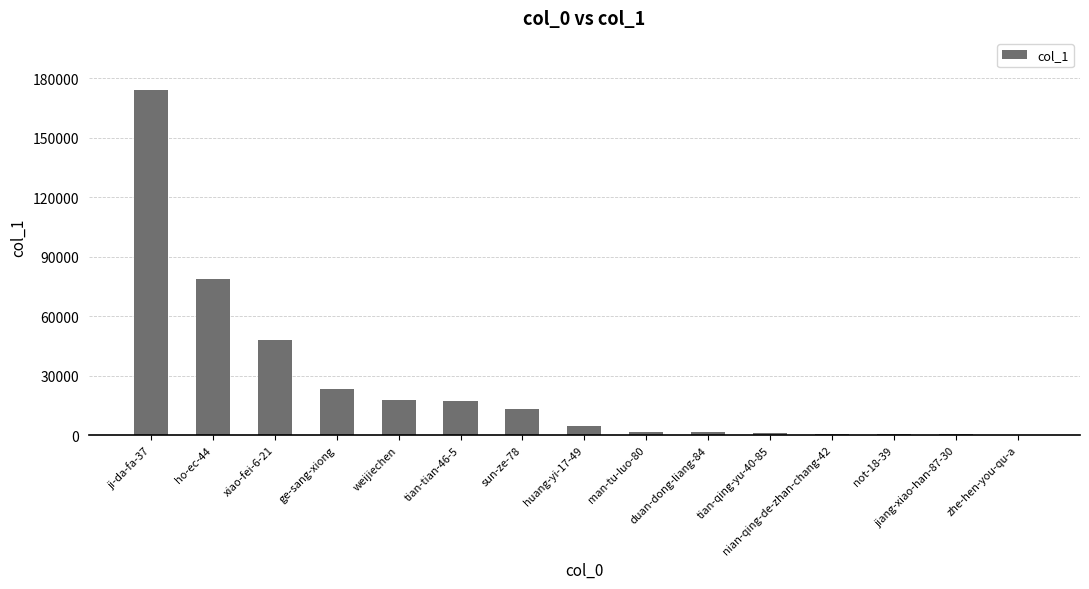

Count the number of data series in this chart.

1